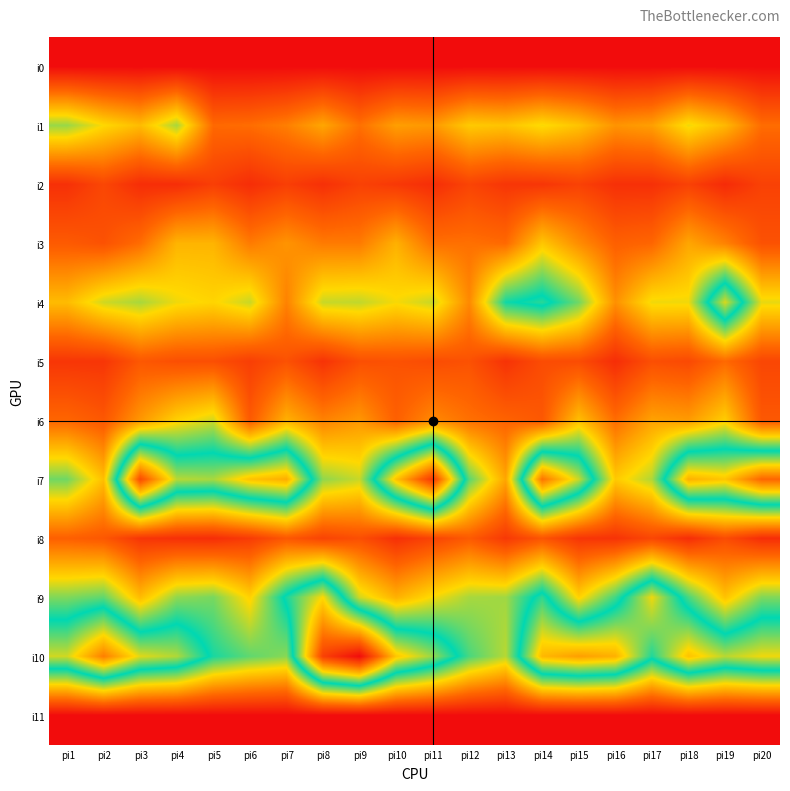

Reading right to left, what are all the values shown in this chart?

i0: pi20=0	pi19=0	pi18=0	pi17=0	pi16=0	pi15=0	pi14=0	pi13=0	pi12=0	pi11=0	pi10=0	pi9=0	pi8=0	pi7=0	pi6=0	pi5=0	pi4=0	pi3=0	pi2=0	pi1=0
i1: pi20=34	pi19=55	pi18=66	pi17=48	pi16=45	pi15=58	pi14=65	pi13=58	pi12=60	pi11=46	pi10=48	pi9=35	pi8=50	pi7=39	pi6=34	pi5=33	pi4=75	pi3=56	pi2=64	pi1=77
i2: pi20=19	pi19=11	pi18=19	pi17=13	pi16=13	pi15=19	pi14=15	pi13=15	pi12=20	pi11=12	pi10=16	pi9=19	pi8=13	pi7=18	pi6=12	pi5=18	pi4=12	pi3=12	pi2=21	pi1=13
i3: pi20=25	pi19=40	pi18=50	pi17=32	pi16=30	pi15=43	pi14=59	pi13=33	pi12=35	pi11=35	pi10=53	pi9=38	pi8=38	pi7=45	pi6=38	pi5=54	pi4=54	pi3=34	pi2=25	pi1=28
i4: pi20=67	pi19=123	pi18=66	pi17=66	pi16=44	pi15=82	pi14=101	pi13=94	pi12=42	pi11=71	pi10=65	pi9=72	pi8=71	pi7=40	pi6=71	pi5=63	pi4=66	pi3=75	pi2=70	pi1=56
i5: pi20=21	pi19=33	pi18=22	pi17=24	pi16=12	pi15=23	pi14=23	pi13=14	pi12=25	pi11=23	pi10=25	pi9=24	pi8=14	pi7=25	pi6=18	pi5=24	pi4=24	pi3=27	pi2=15	pi1=15
i6: pi20=27	pi19=61	pi18=47	pi17=49	pi16=34	pi15=57	pi14=27	pi13=31	pi12=35	pi11=42	pi10=30	pi9=46	pi8=40	pi7=53	pi6=28	pi5=70	pi4=62	pi3=46	pi2=27	pi1=32
i7: pi20=160	pi19=133	pi18=139	pi17=74	pi16=60	pi15=121	pi14=156	pi13=50	pi12=85	pi11=176	pi10=134	pi9=71	pi8=78	pi7=140	pi6=134	pi5=117	pi4=119	pi3=169	pi2=57	pi1=82
i8: pi20=12	pi19=23	pi18=12	pi17=21	pi16=14	pi15=15	pi14=26	pi13=16	pi12=28	pi11=20	pi10=13	pi9=24	pi8=20	pi7=27	pi6=17	pi5=12	pi4=13	pi3=15	pi2=27	pi1=30
i9: pi20=80	pi19=58	pi18=87	pi17=126	pi16=88	pi15=62	pi14=102	pi13=76	pi12=75	pi11=65	pi10=53	pi9=70	pi8=128	pi7=99	pi6=62	pi5=81	pi4=78	pi3=56	pi2=84	pi1=80
i10: pi20=126	pi19=119	pi18=134	pi17=100	pi16=139	pi15=144	pi14=137	pi13=73	pi12=87	pi11=115	pi10=133	pi9=192	pi8=173	pi7=79	pi6=84	pi5=93	pi4=118	pi3=124	pi2=153	pi1=122
i11: pi20=0	pi19=0	pi18=0	pi17=0	pi16=0	pi15=0	pi14=0	pi13=0	pi12=0	pi11=0	pi10=0	pi9=0	pi8=0	pi7=0	pi6=0	pi5=0	pi4=0	pi3=0	pi2=0	pi1=0